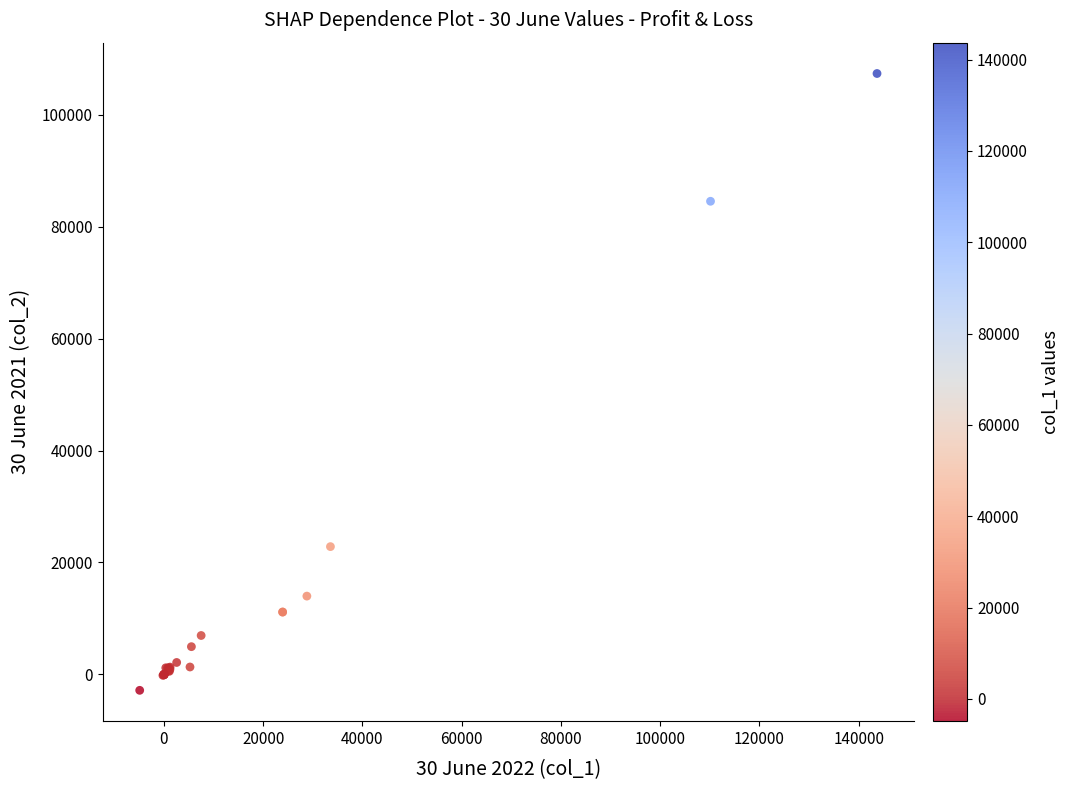

What Y value in the scatter plot is closest to 52273?

22836